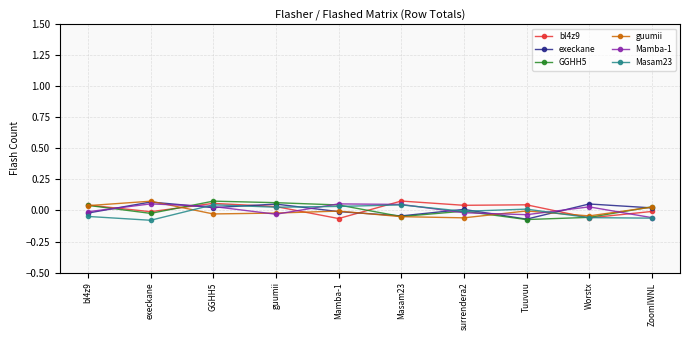

True or false: execkane and bl4z9 intersect in this chart.

True